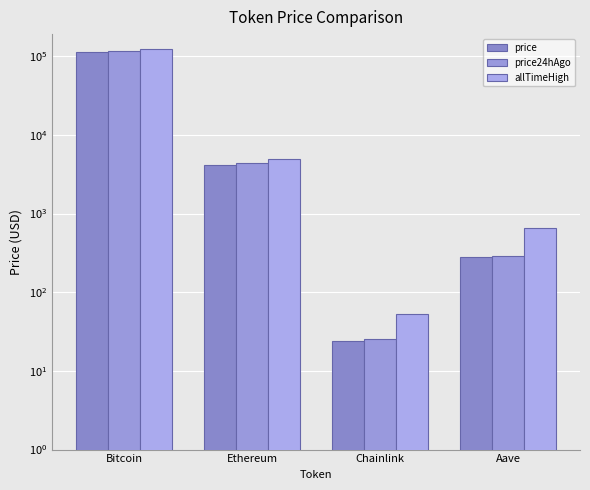

What is the difference between the maximum and minimum values in the price24hAgo series?

116408.5